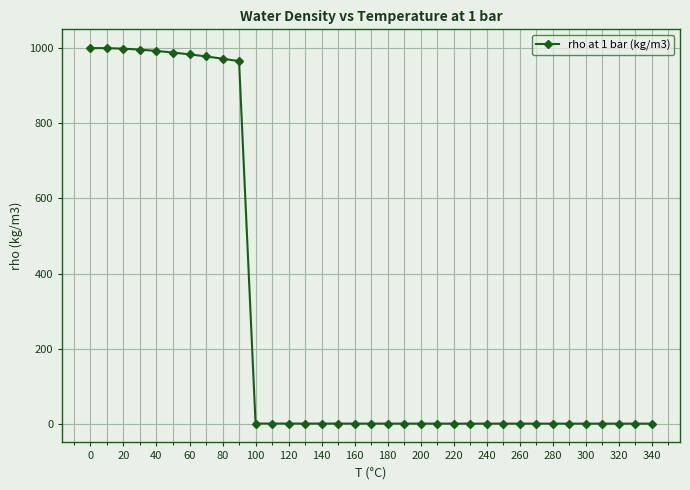

What is the value of the 9th point from the left?

971.8